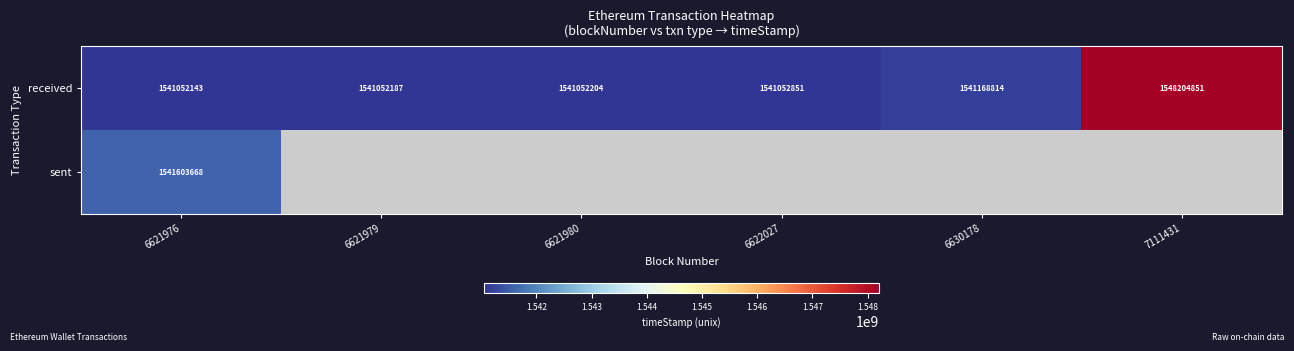

What is the highest value of the received series?

1548204851